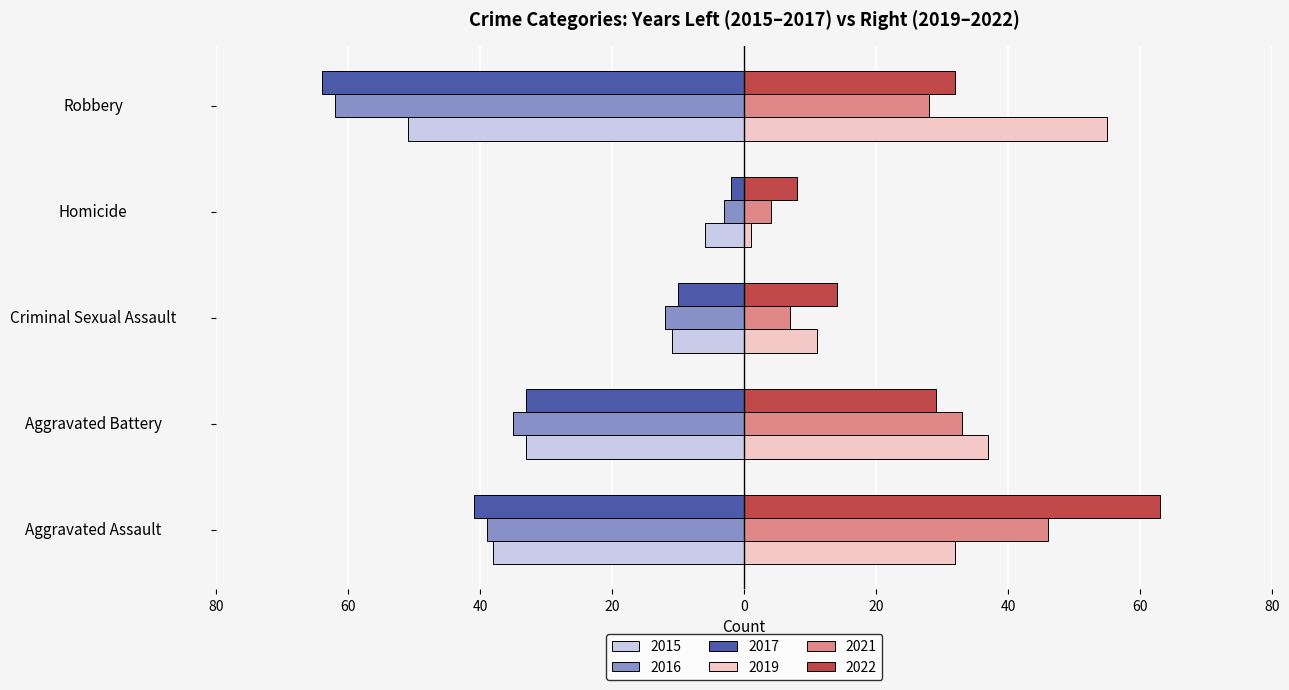

Is the value of 2021 at Homicide greater than the value of 2016 at Robbery?

Yes